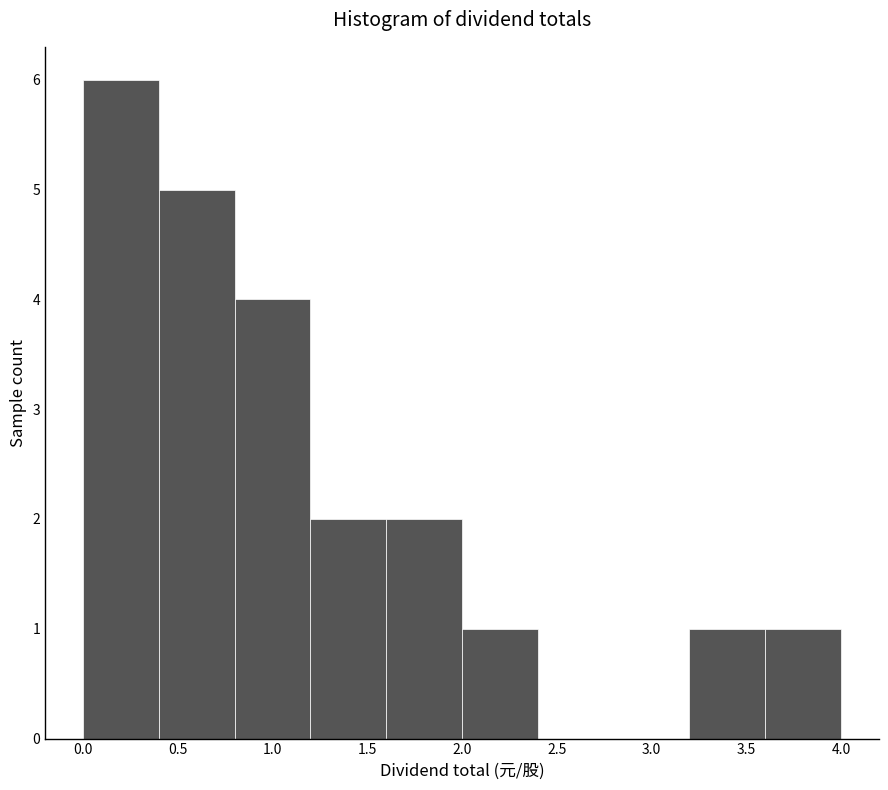

Reading left to right, transcribe this chart: for each bar, give the range it covers on the x-axis and its height. The values are not printed on the chart, so give them approximately, as read against the axis.

0.0 to 0.4: 6
0.4 to 0.8: 5
0.8 to 1.2: 4
1.2 to 1.6: 2
1.6 to 2.0: 2
2.0 to 2.4: 1
2.4 to 2.8: 0
2.8 to 3.2: 0
3.2 to 3.6: 1
3.6 to 4.0: 1